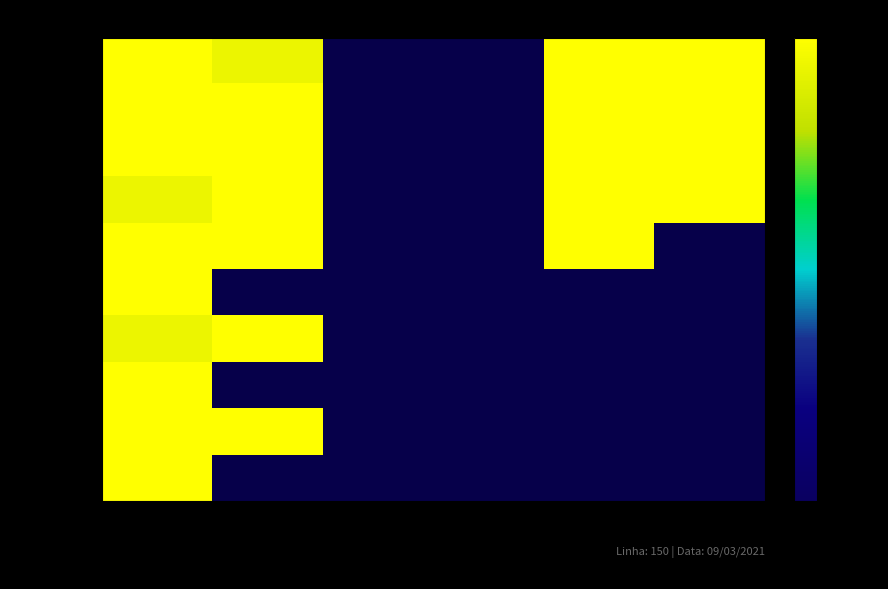

Is it true that Viagem 3 equals 100.0 at Serv12_IDA?

True